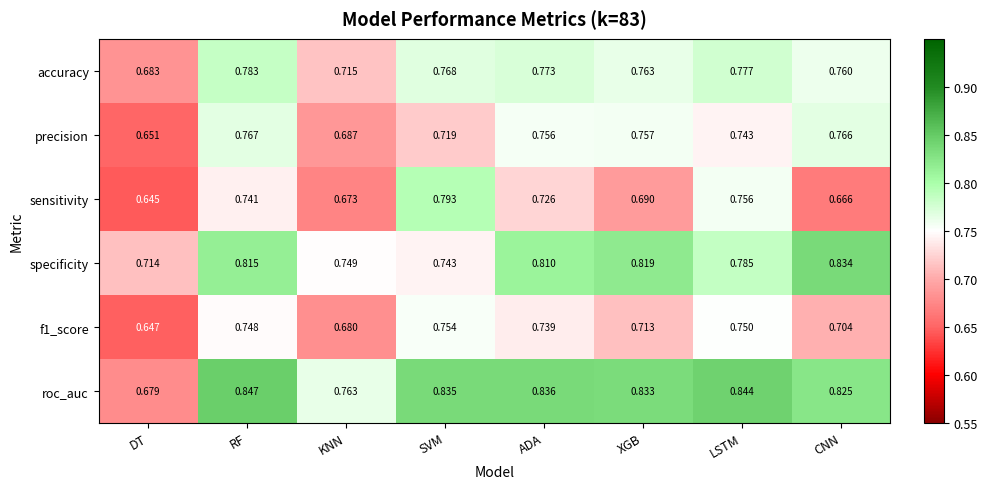

At which label is f1_score closest to 0?

DT